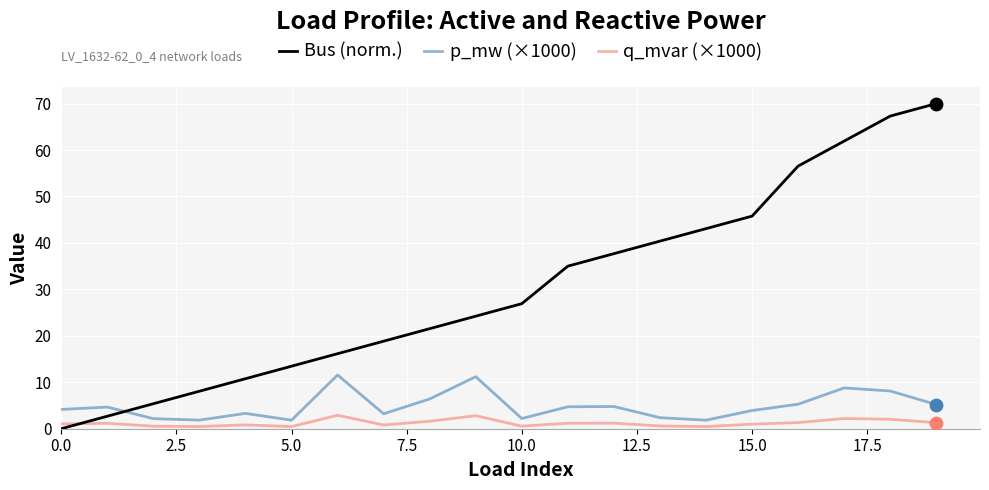

At how many categories does at least one series exceed 14?

14